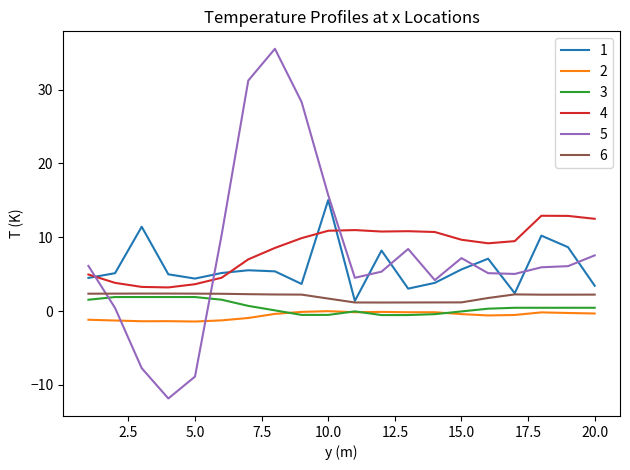

True or false: 2 and 1 cross at least once.

False